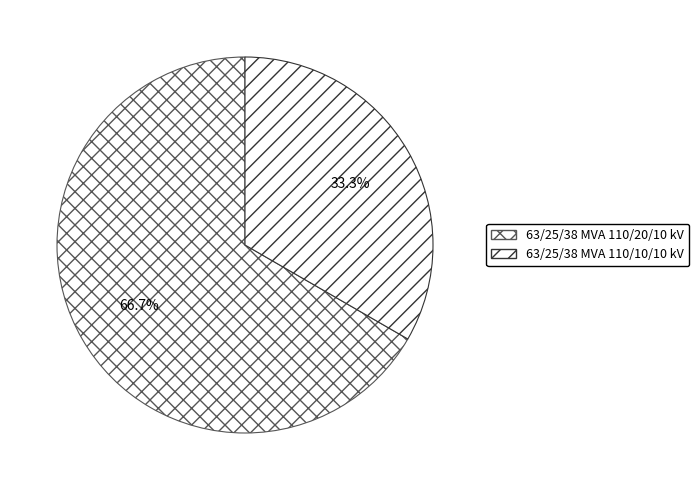

True or false: 63/25/38 MVA 110/20/10 kV accounts for 53% of the total.

False